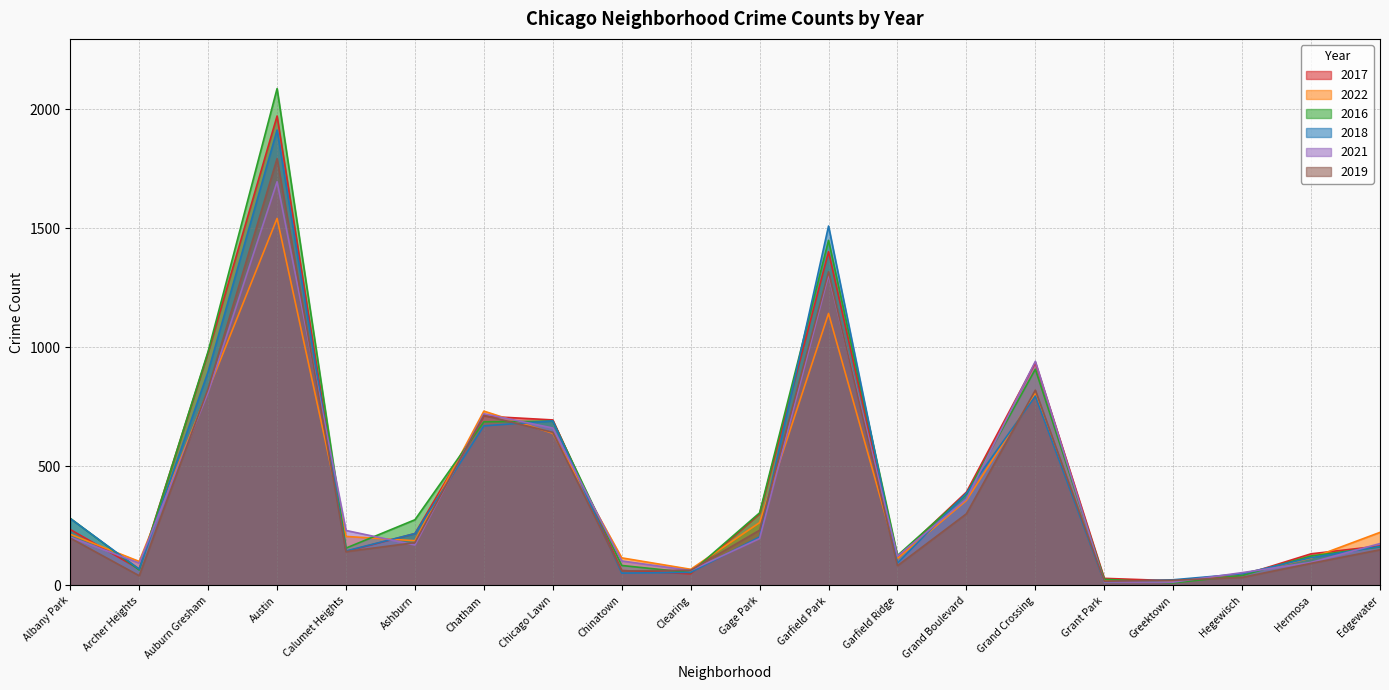

At which label does 2017 reach its peak?

Austin